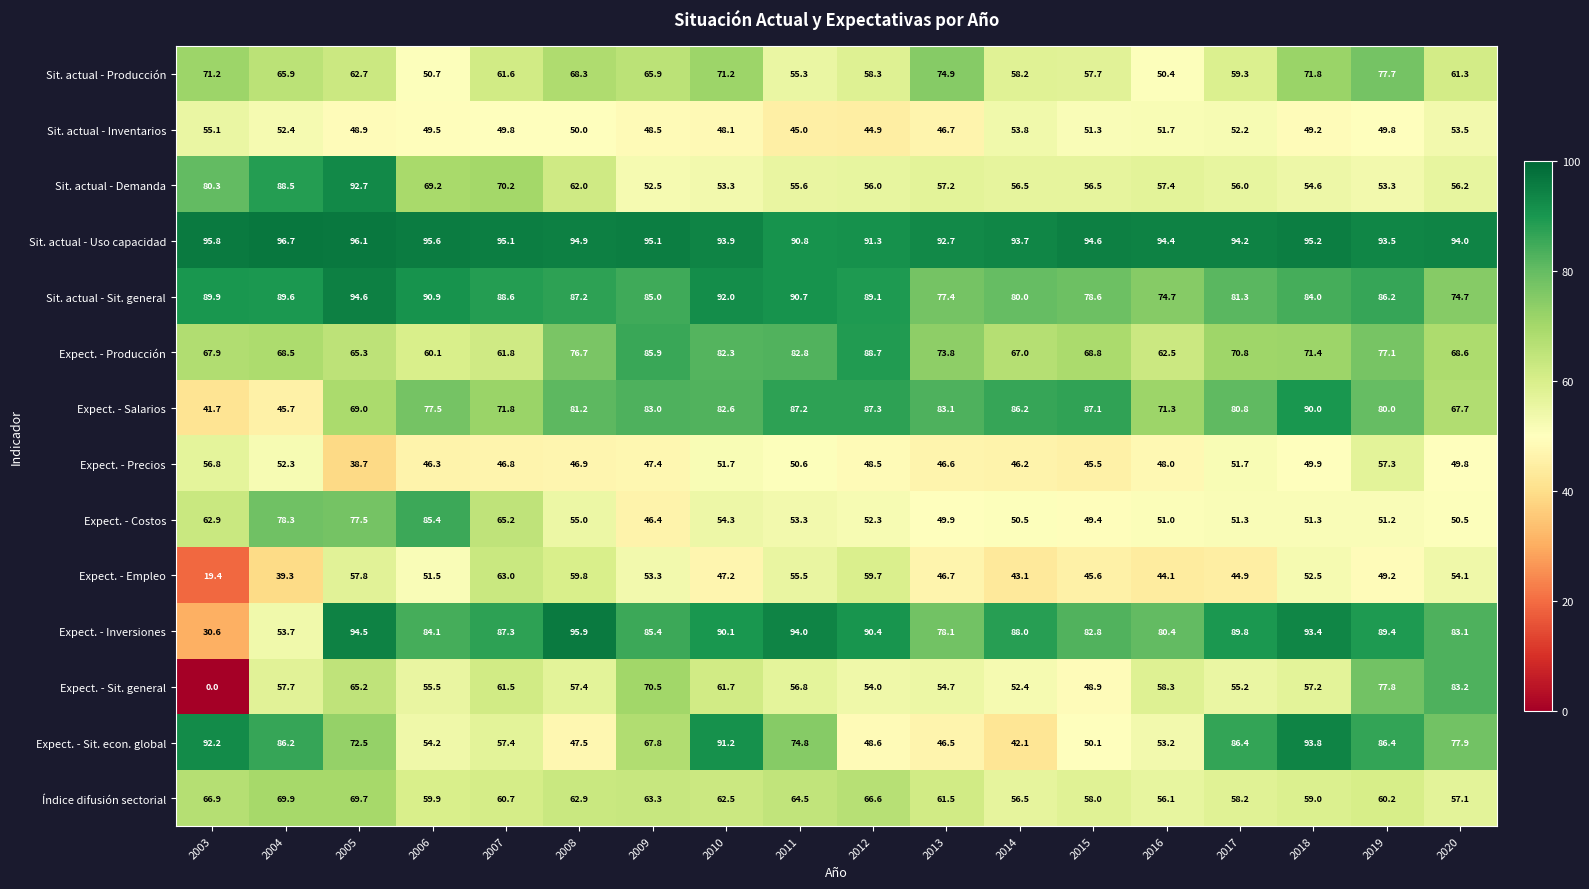

Read the Expect. - Empleo value at 2020.

54.1